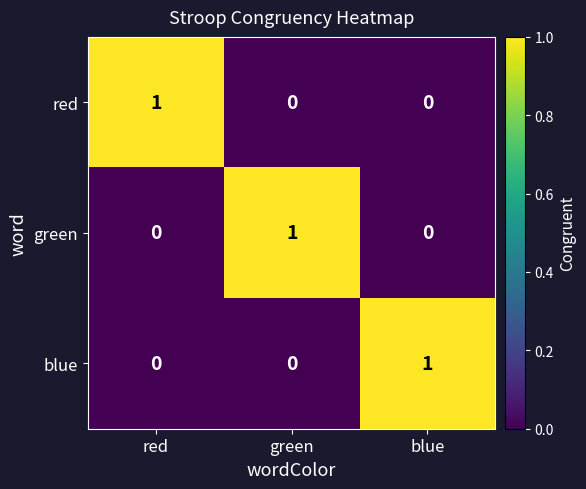

The value of green at blue is 0. True or false?

True